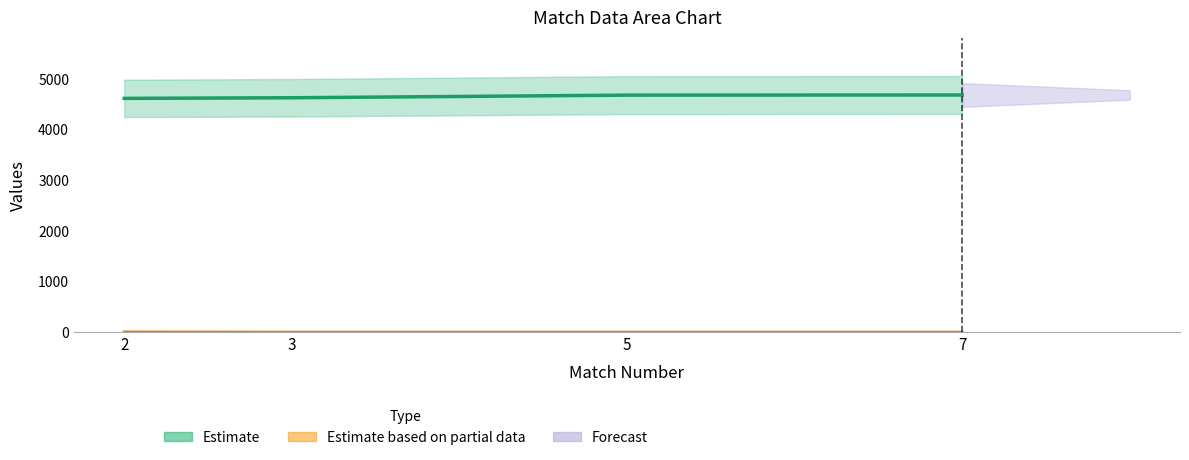

What is the total value across all series at 3?

4631